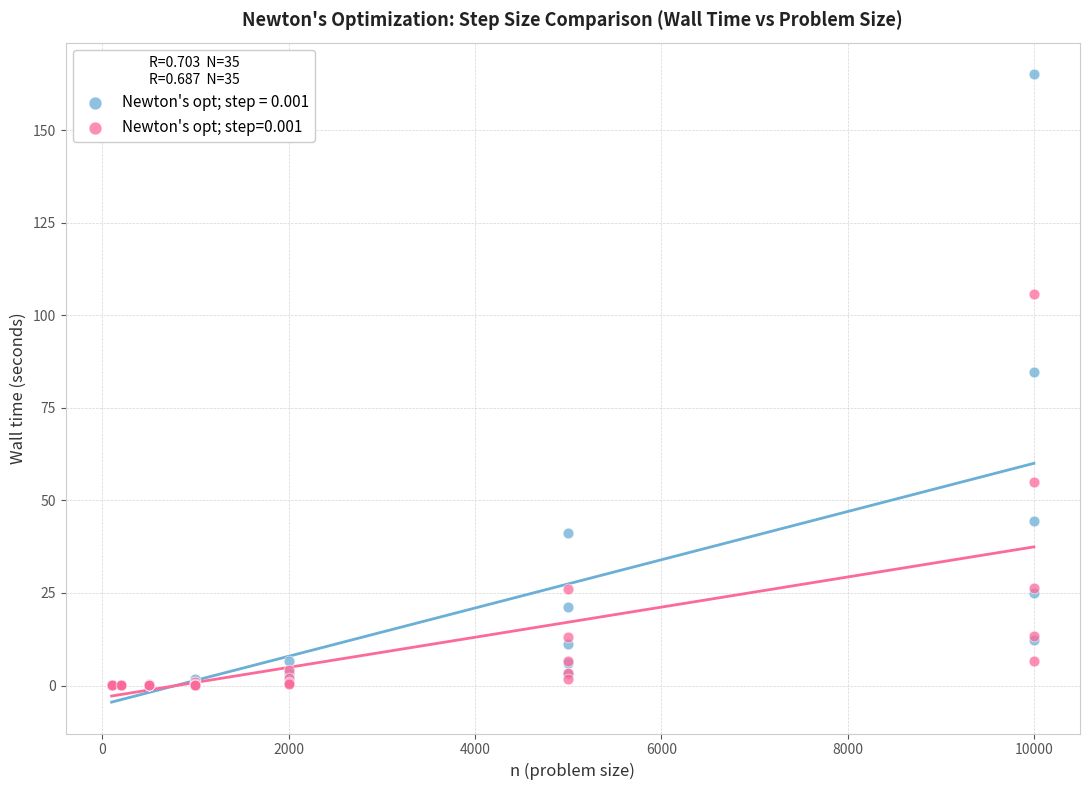

Across all series, what Y value is closest to 82?

84.7